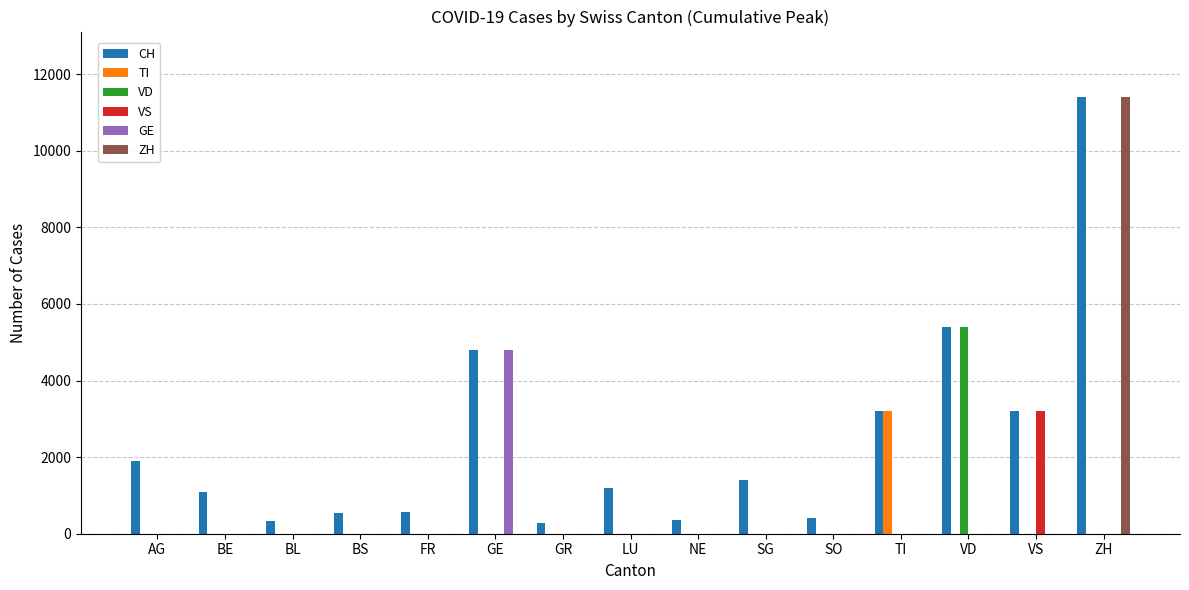

The value of VS at TI is 0. True or false?

True